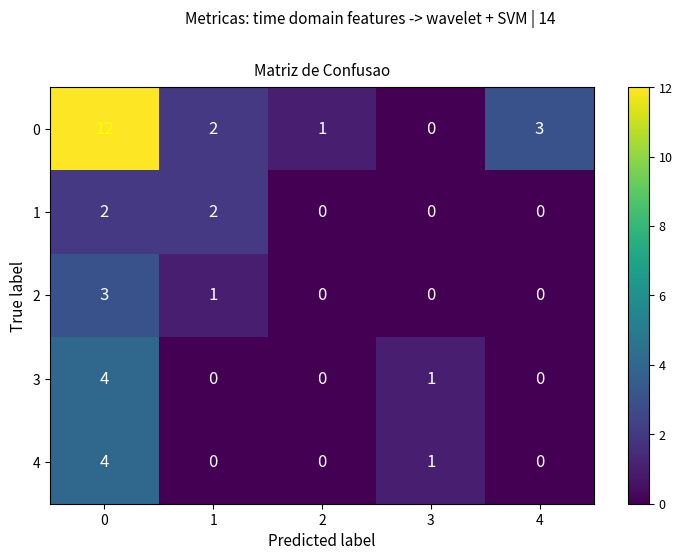

Reading left to right, transcribe all the data shown in this chart.

0: 12	2	1	0	3
1: 2	2	0	0	0
2: 3	1	0	0	0
3: 4	0	0	1	0
4: 4	0	0	1	0